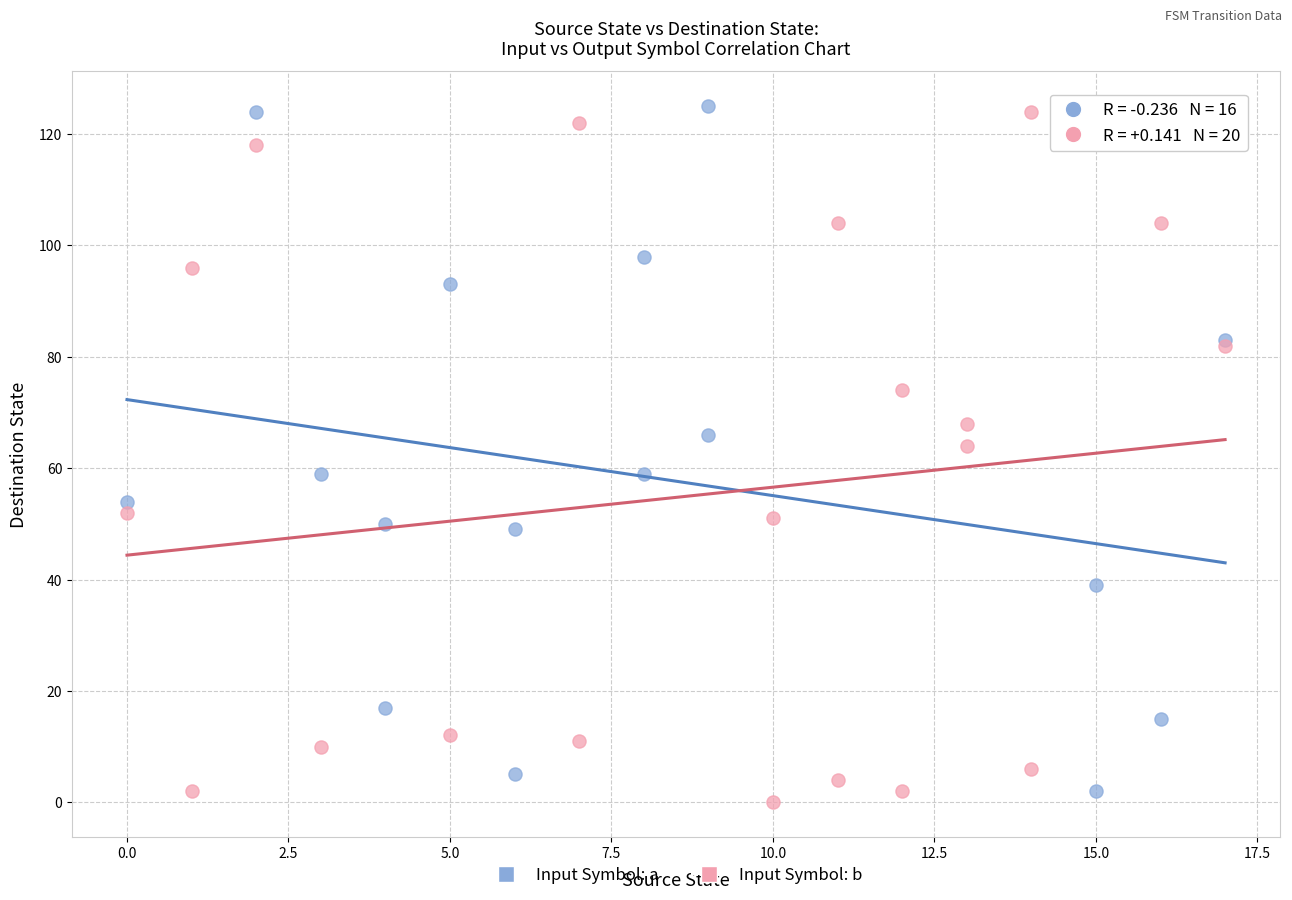

What are all the series names shown in the legend?

Input Symbol: a, Input Symbol: b